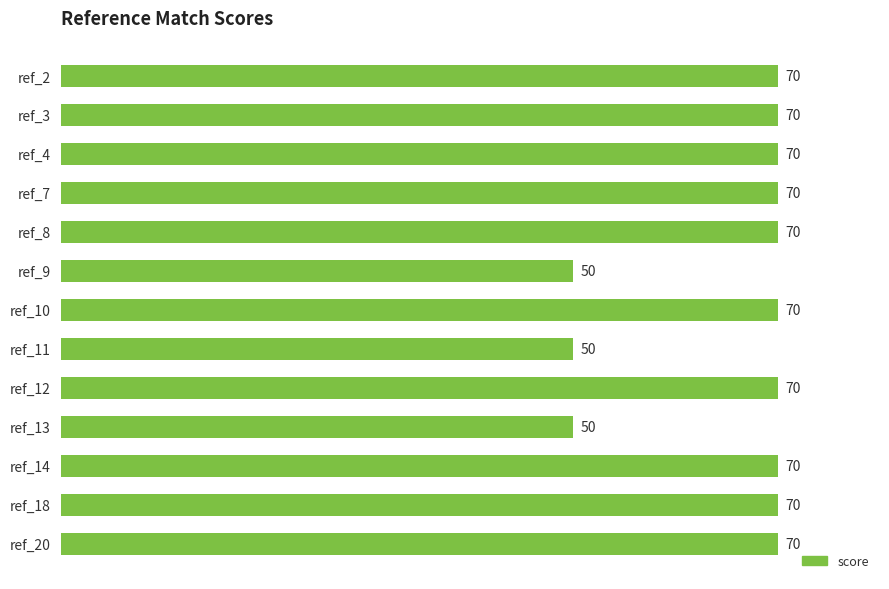

What is the value of the 1st bar from the top?

70